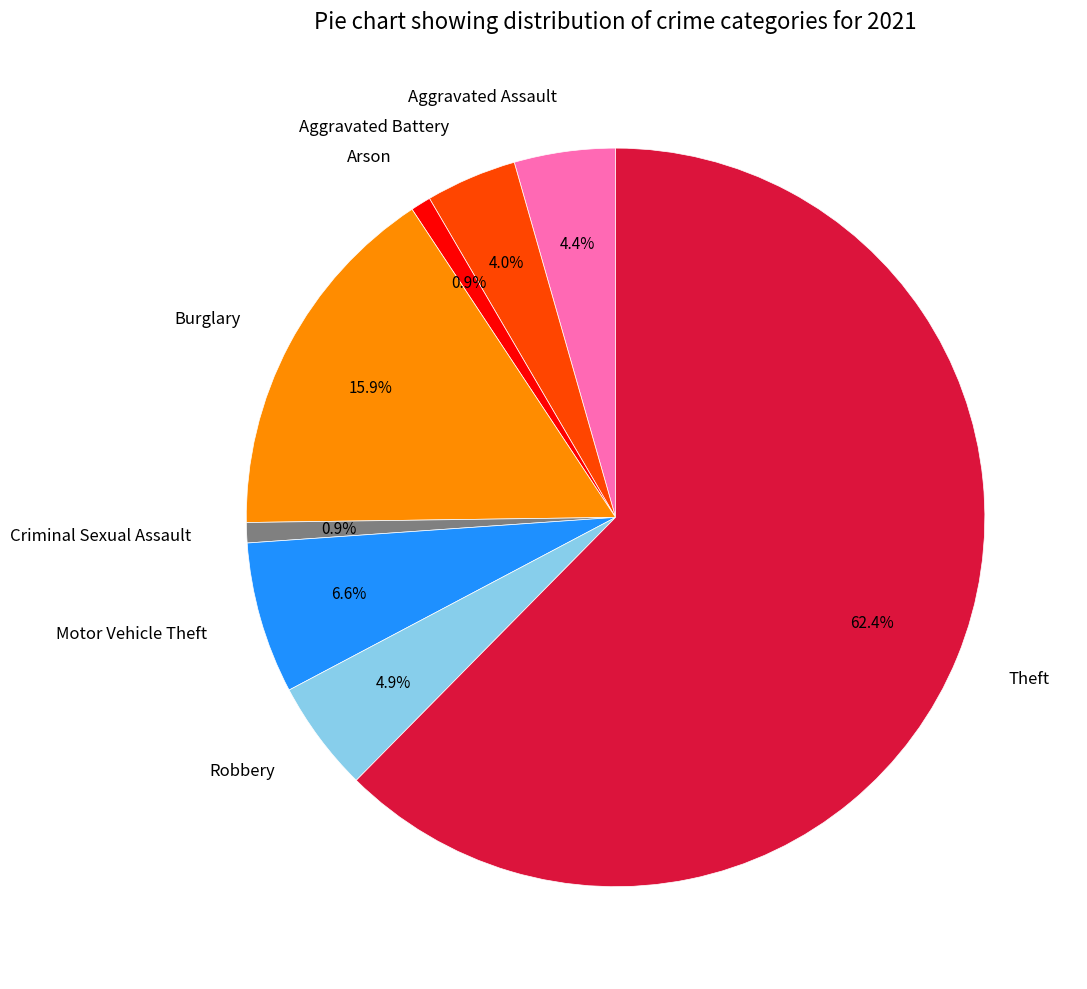

Combined, do Theft and Motor Vehicle Theft account for over 50%?

Yes